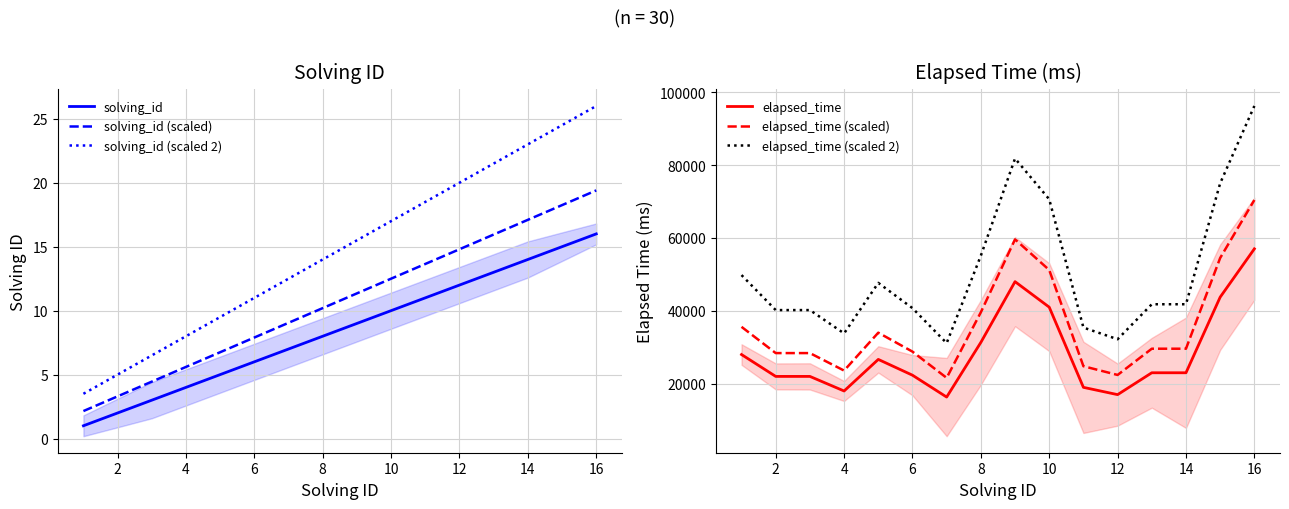

True or false: solving_id and solving_id (scaled) intersect in this chart.

False